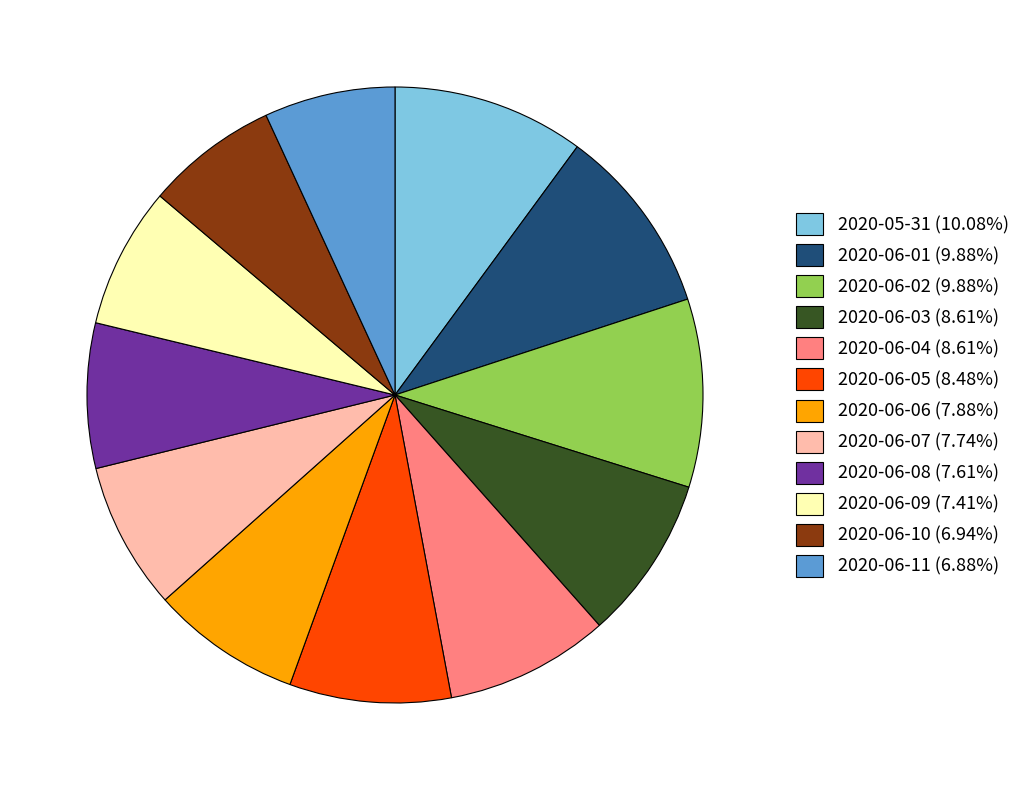

Do 2020-06-07 (7.74%) and 2020-05-31 (10.08%) together represent more than half of the pie?

No